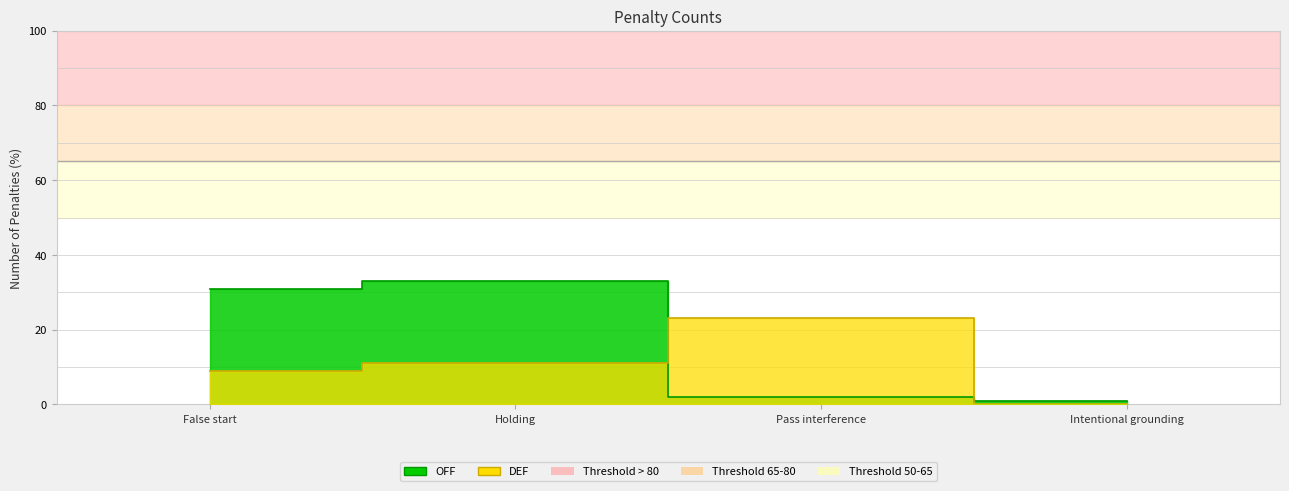

What is the greatest value displayed?

33